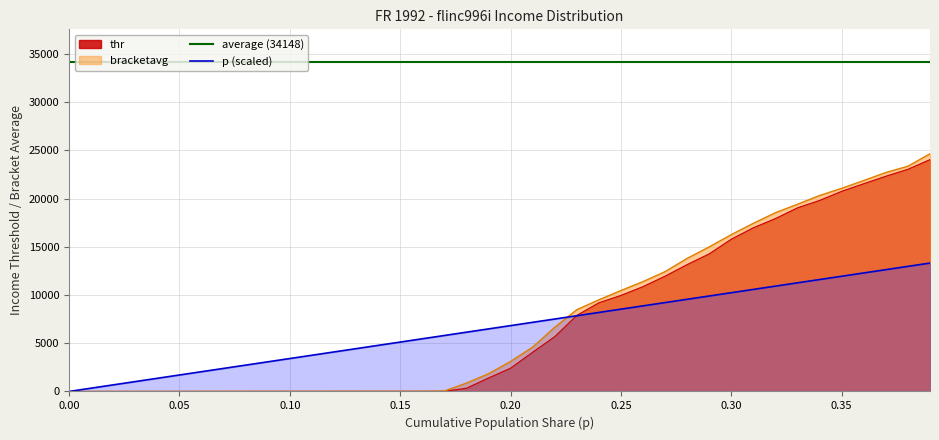

At which label is p closest to 6658?

0.19